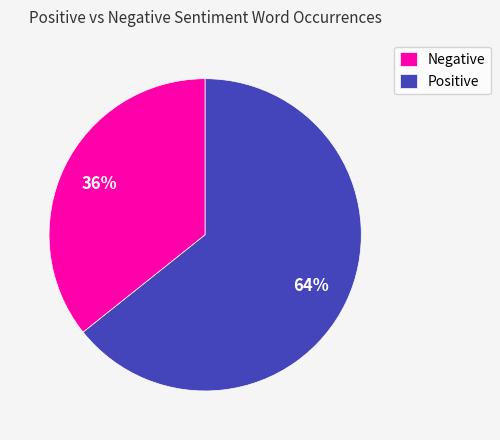

Does Positive account for over 50% of the chart?

Yes